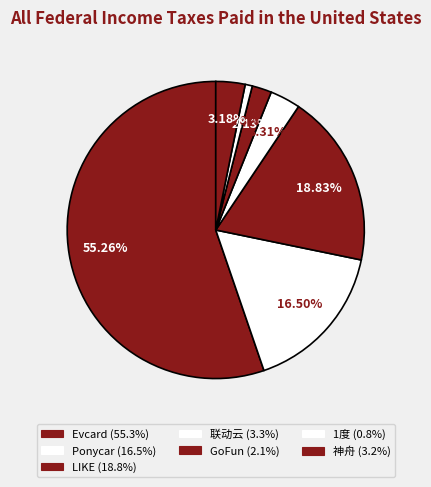

The GoFun slice represents 2% of the pie. True or false?

True